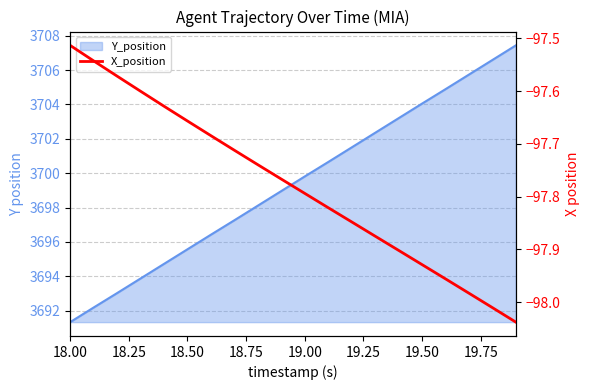

What is the value of the 15th point from the left?

-97.9